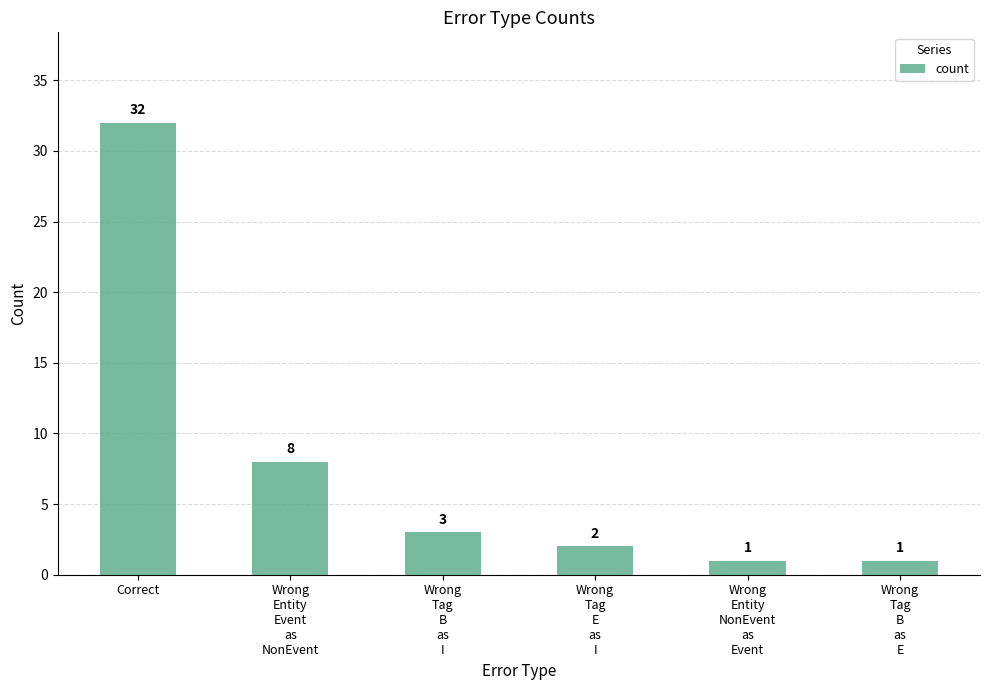

True or false: the data shows 2 at Wrong
Tag
E
as
I.

True